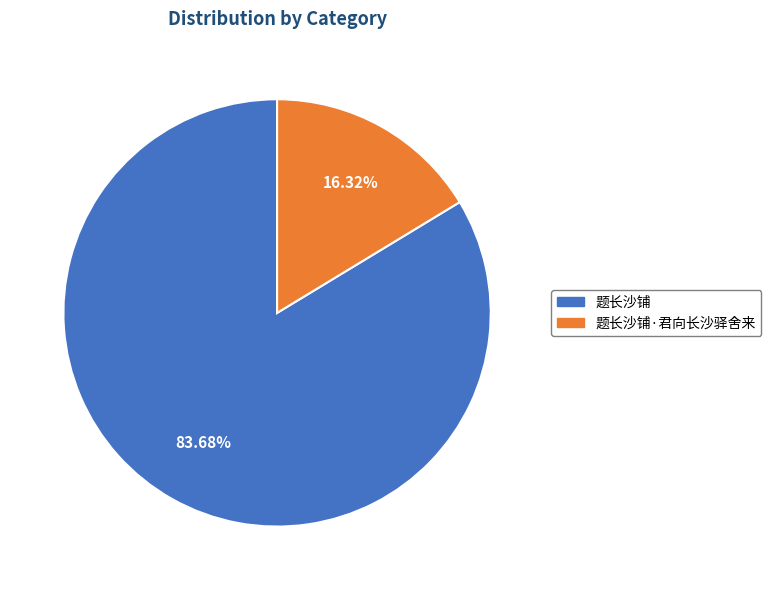

Is there a majority slice in this chart?

Yes